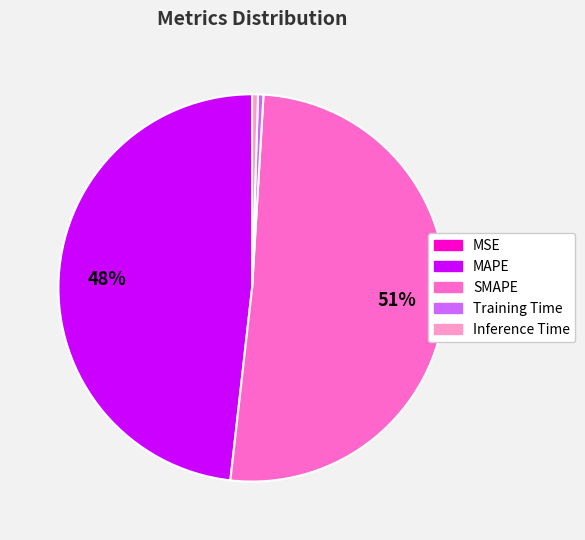

To the nearest percent, what is the difference between the MAPE and Inference Time slice percentages?

48%